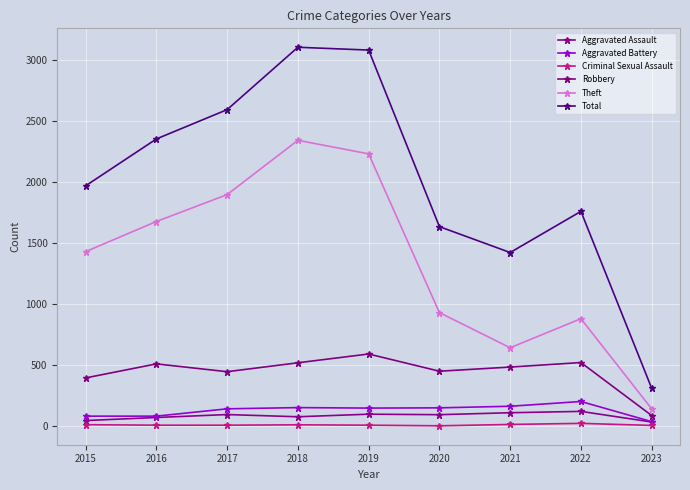

At which category does the chart reach its peak across all series?

2018